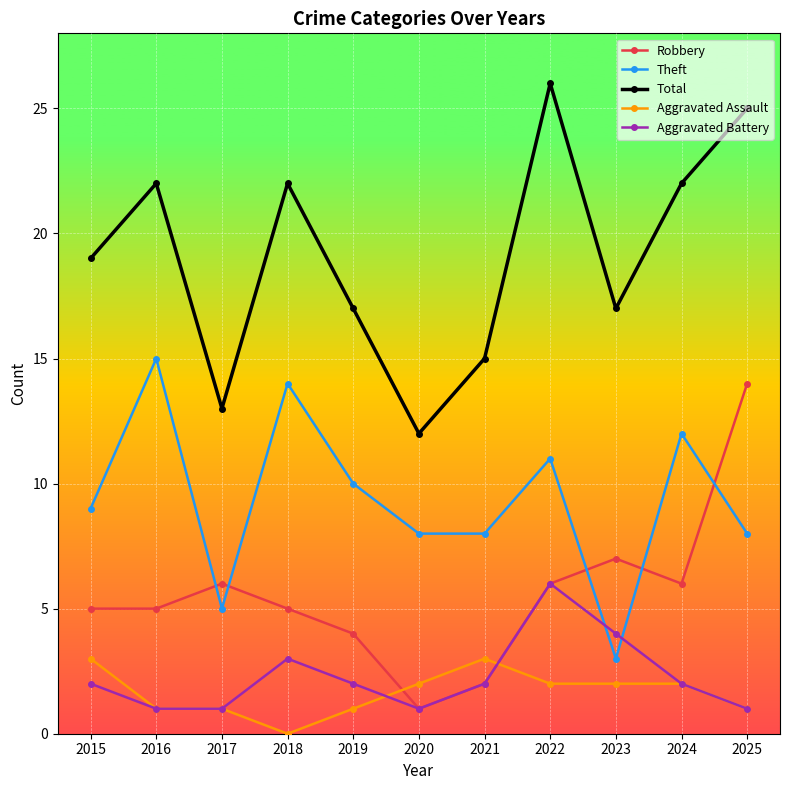

How many categories are shown in the chart?

11